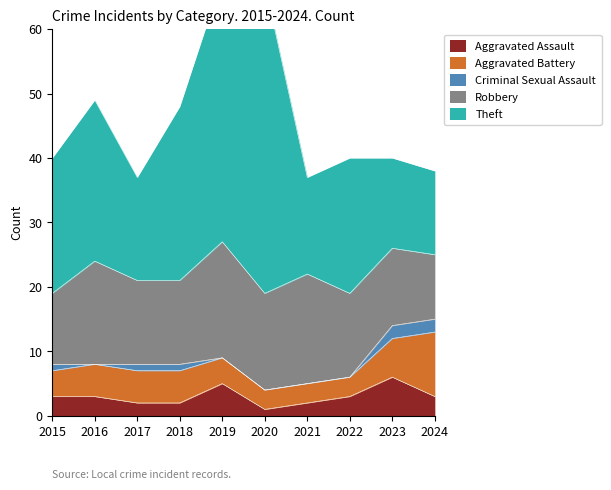

How many values in the Aggravated Assault series exceed 3?

2